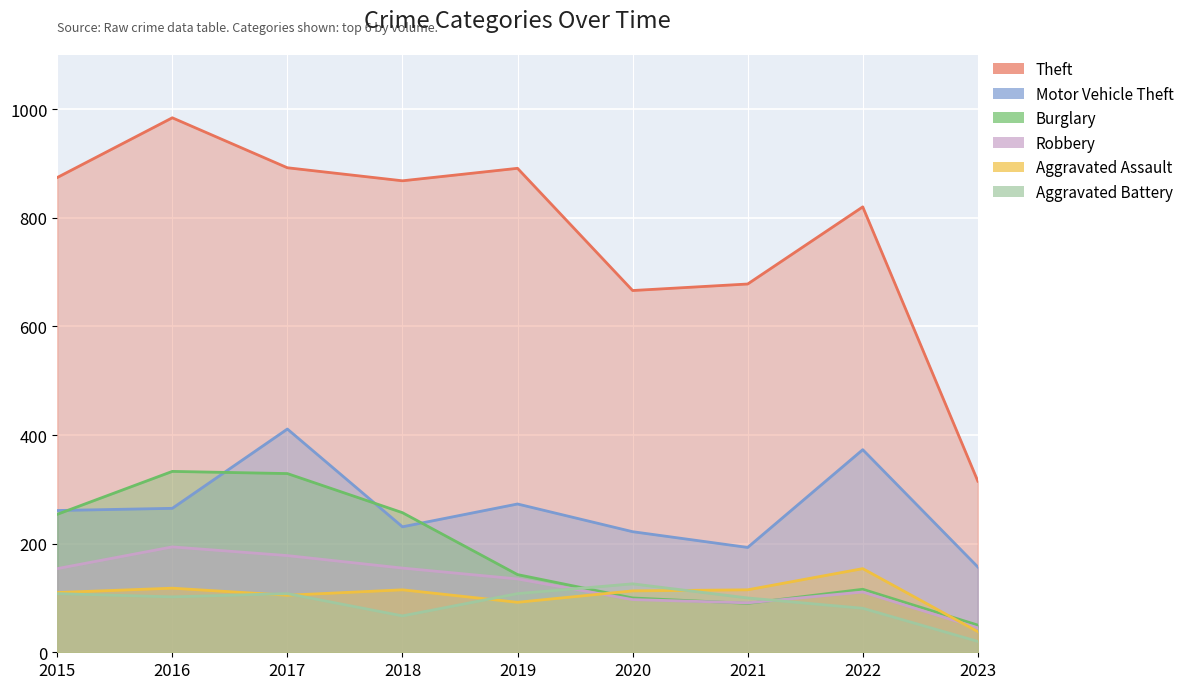

How many distinct data groups are displayed?

6